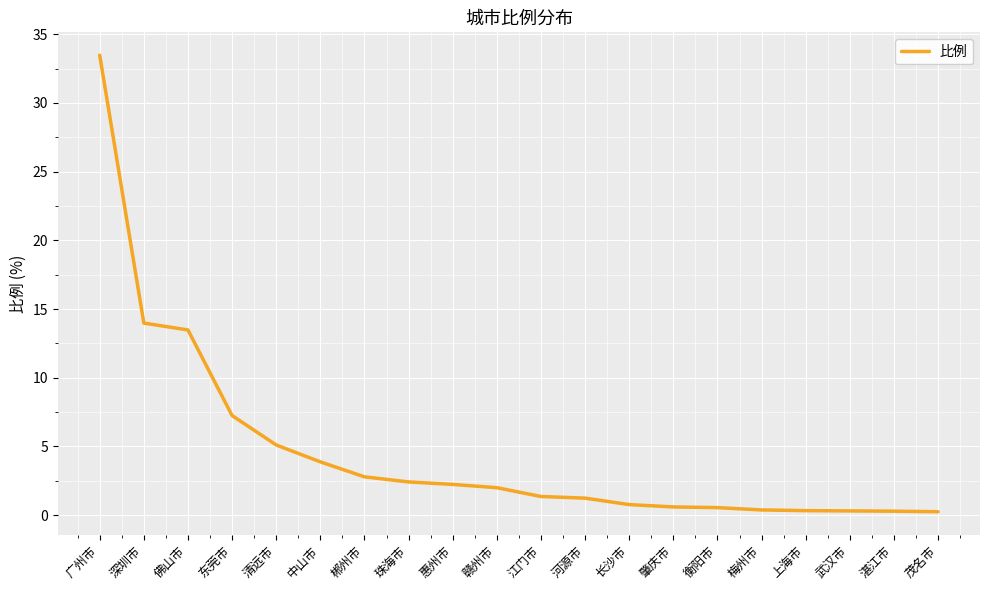

Does the chart have visible grid lines?

Yes